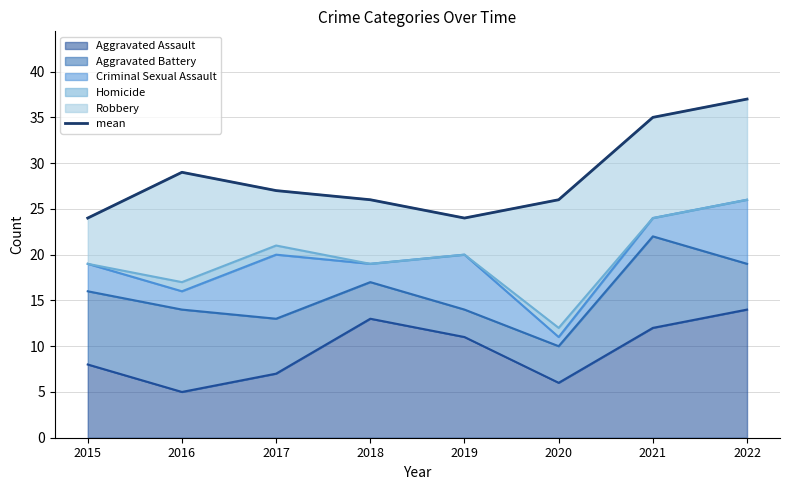

Which has a higher value, 2019 or 2018?

2018